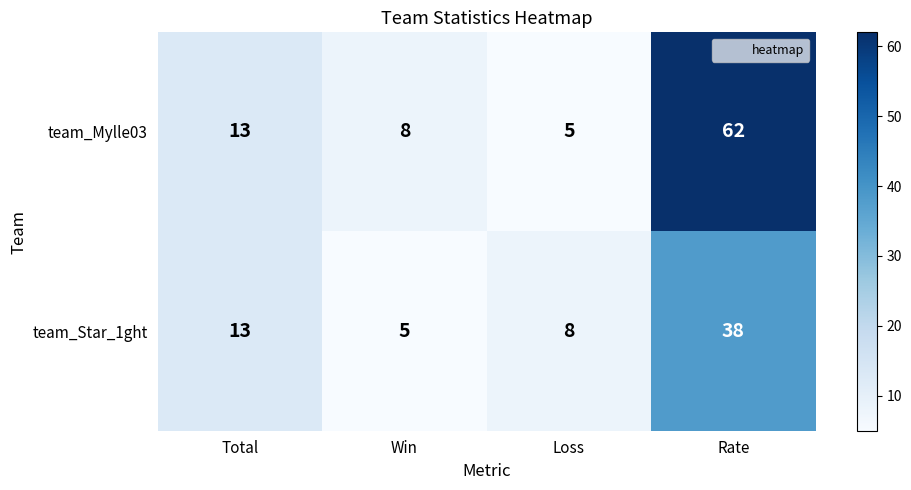

True or false: team_Star_1ght has a value of 62 at Rate.

False